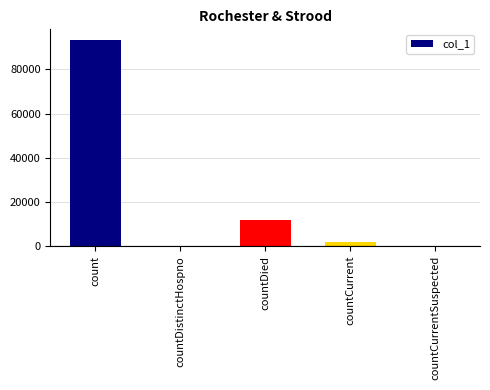

Which has a higher value, count or countDied?

count